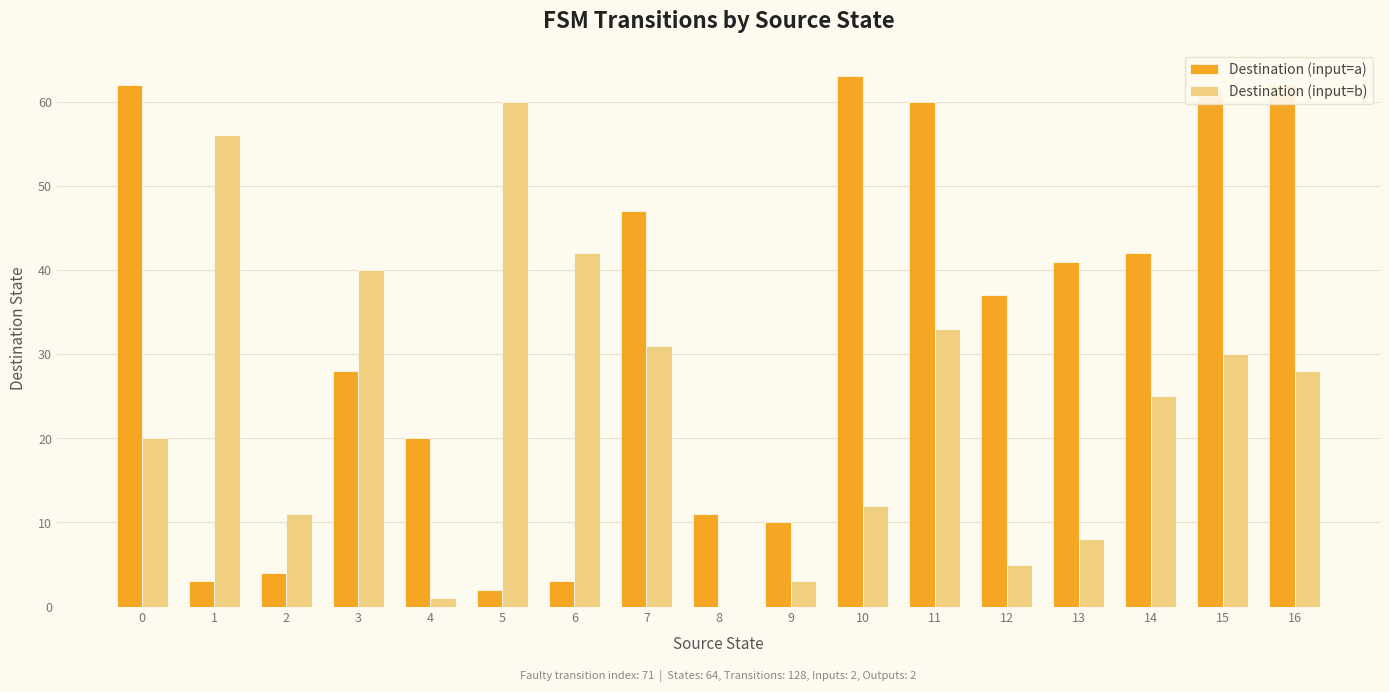

Is it true that Destination (input=a) equals 6 at 9?

False